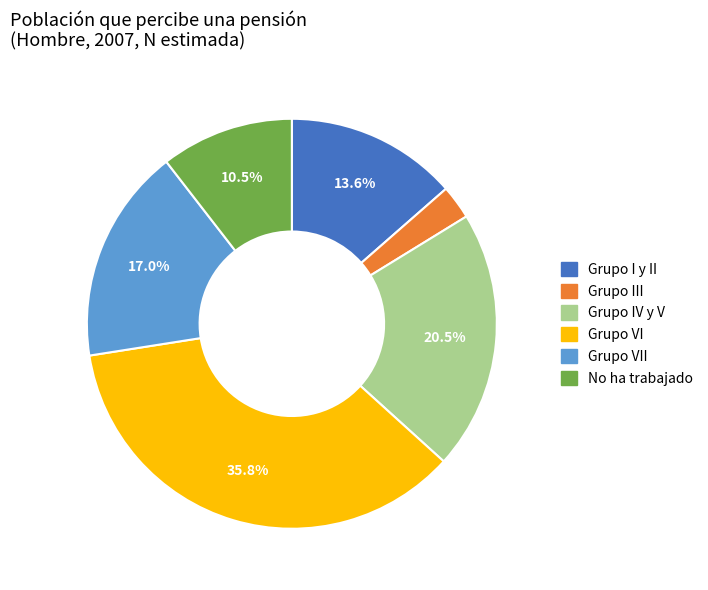

What is the smallest slice in the pie chart?

Grupo III